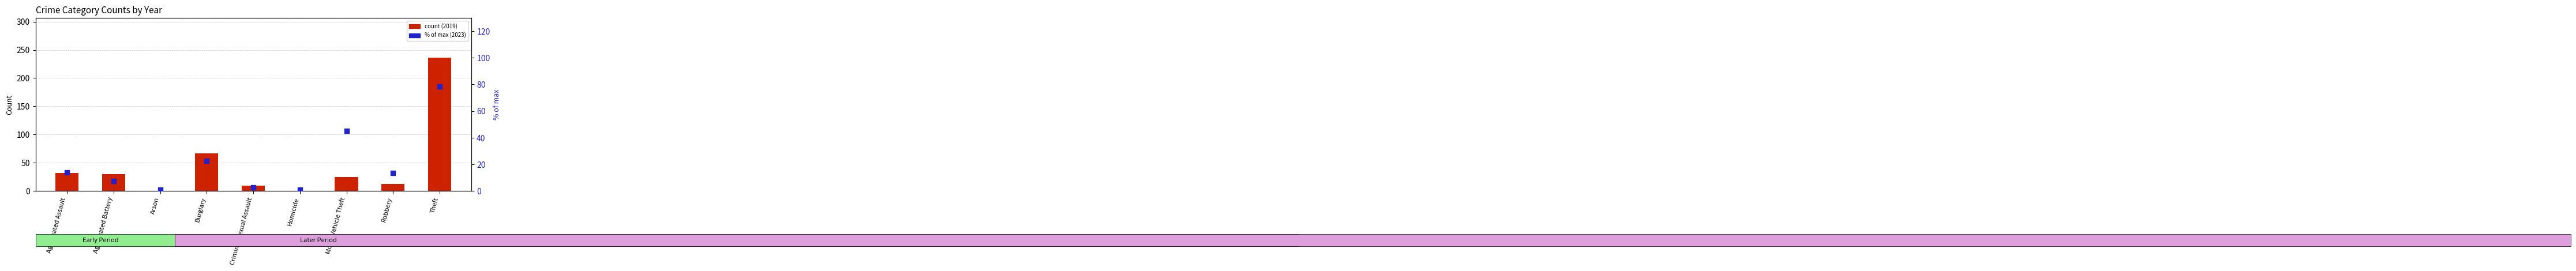

What is the total value across all series at Robbery?

25.3